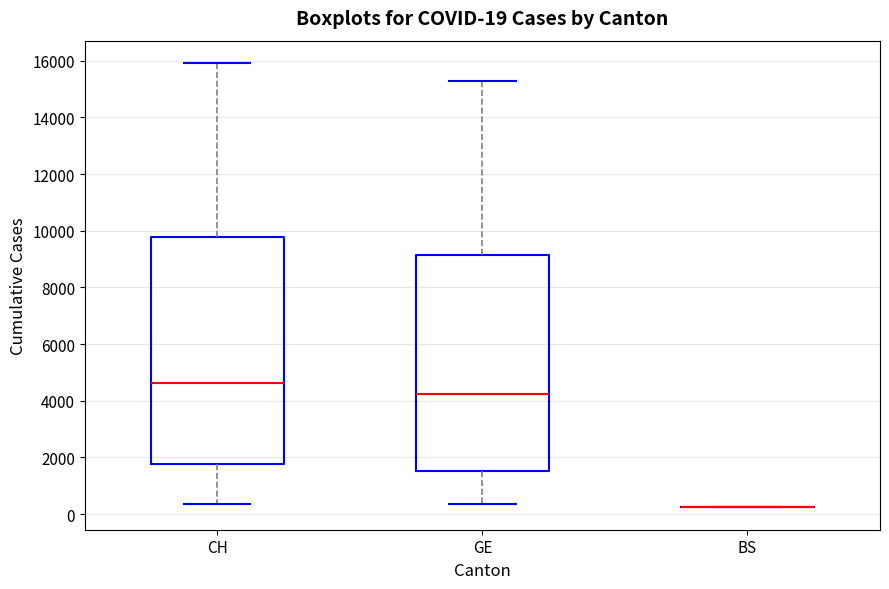

Comparing the boxes themselves (not the whiskers), which one is the tallest?

CH